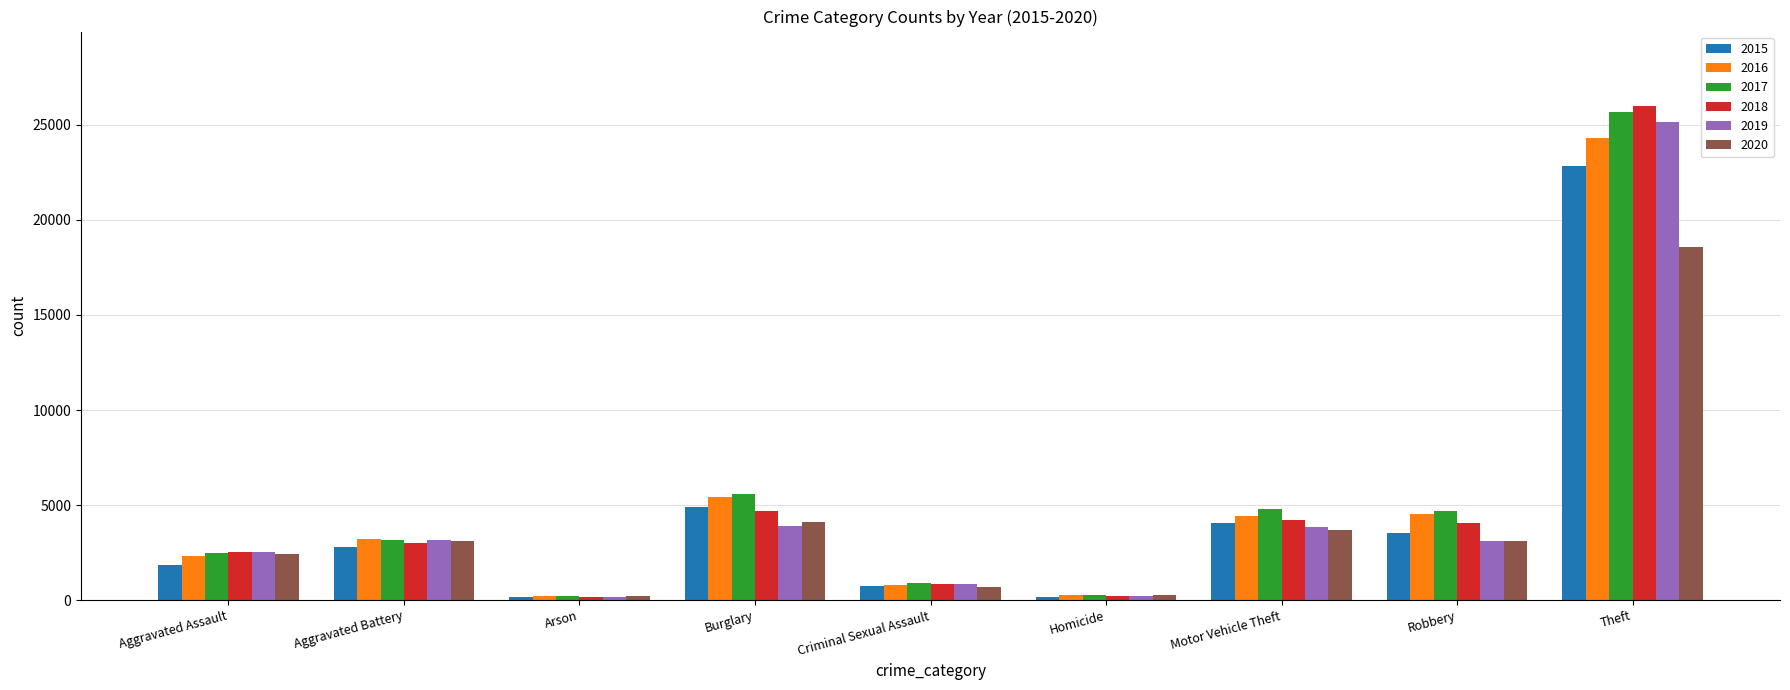

The value of 2018 at Aggravated Battery is 3007. True or false?

True